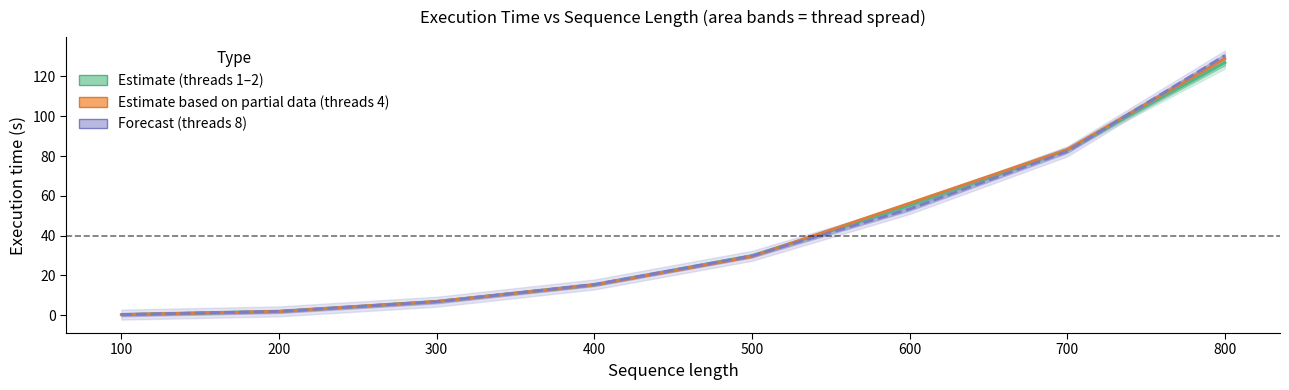

Is the value of threads_2 at 800 greater than the value of threads_4 at 800?

No